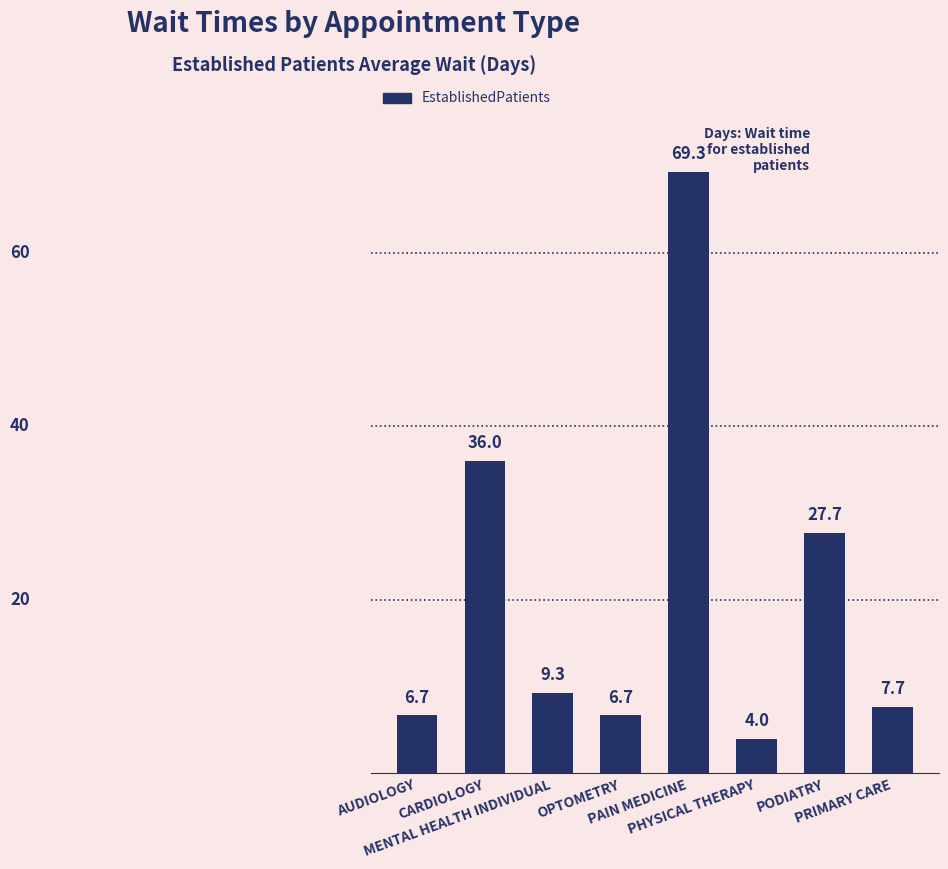

What is the change in value from OPTOMETRY to PHYSICAL THERAPY?

-2.7